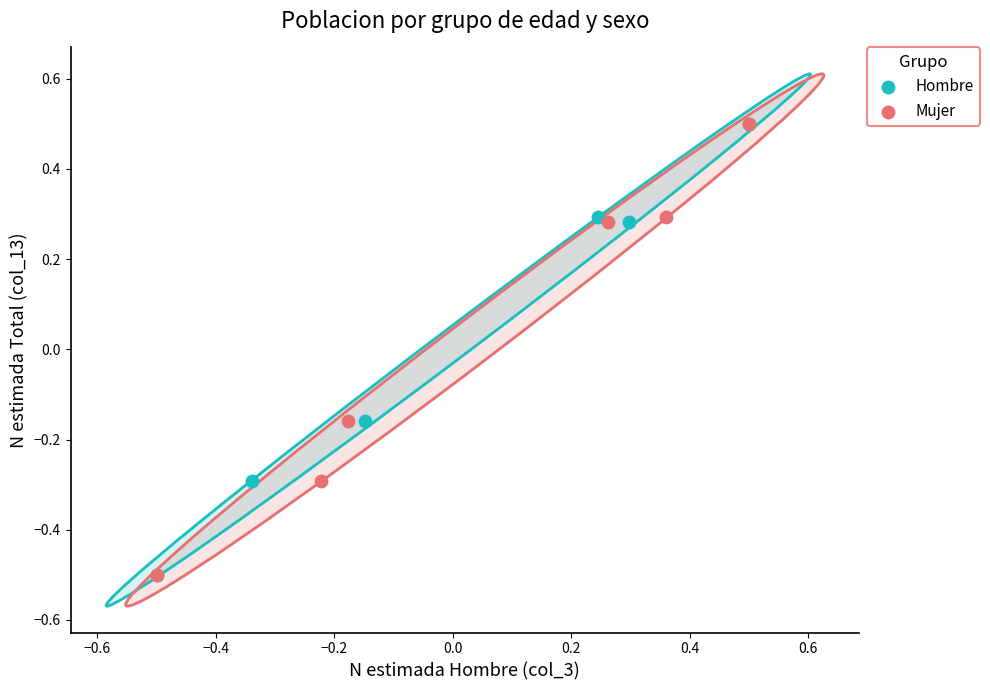

What are all the series names shown in the legend?

Hombre, Mujer